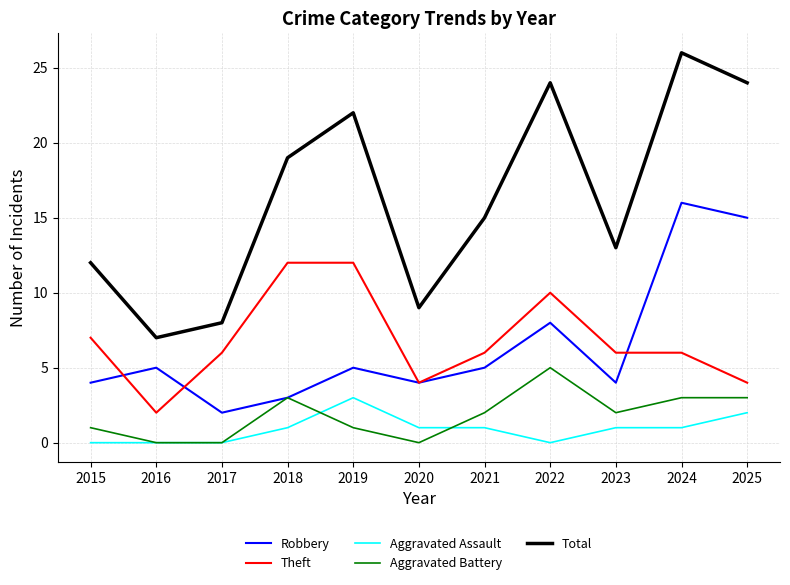

Which series has the largest range (max minus min)?

Total